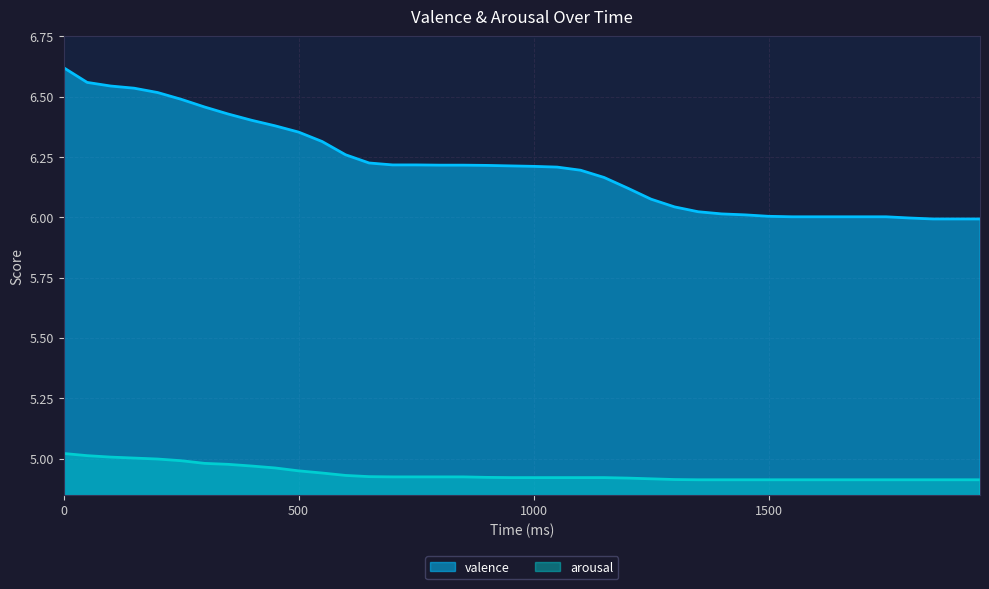

Which series has the largest range (max minus min)?

valence